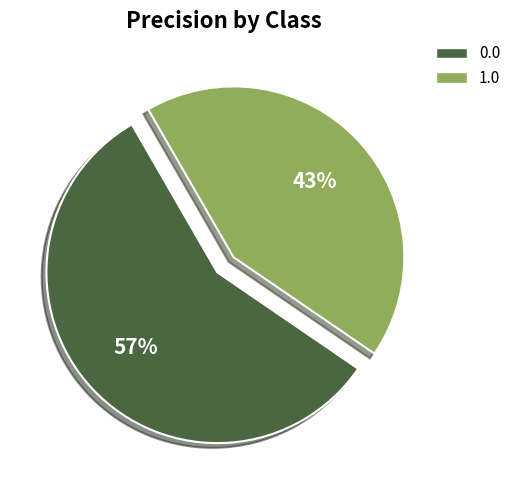

Does 1.0 account for over 50% of the chart?

No